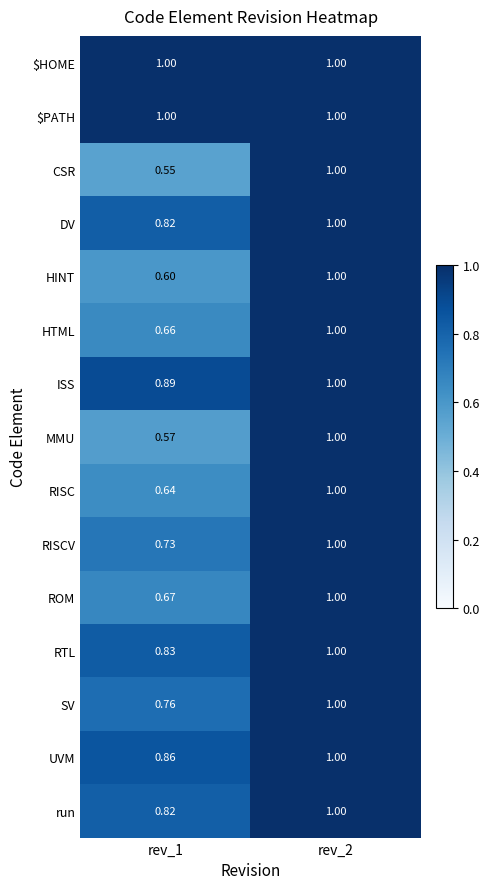

Which series changed the most between rev_1 and rev_2?

CSR